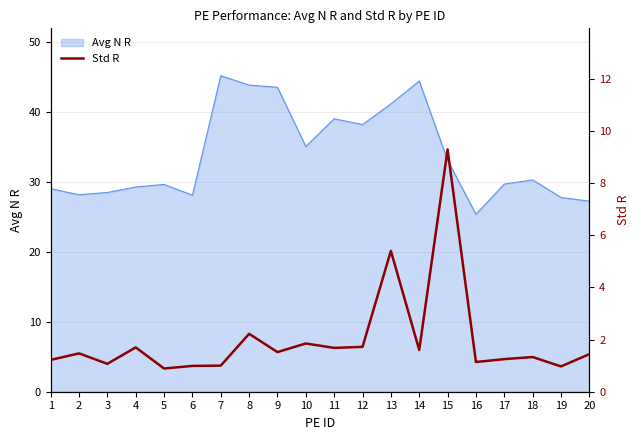

True or false: Avg N R has a value of 13.0 at 20.

False